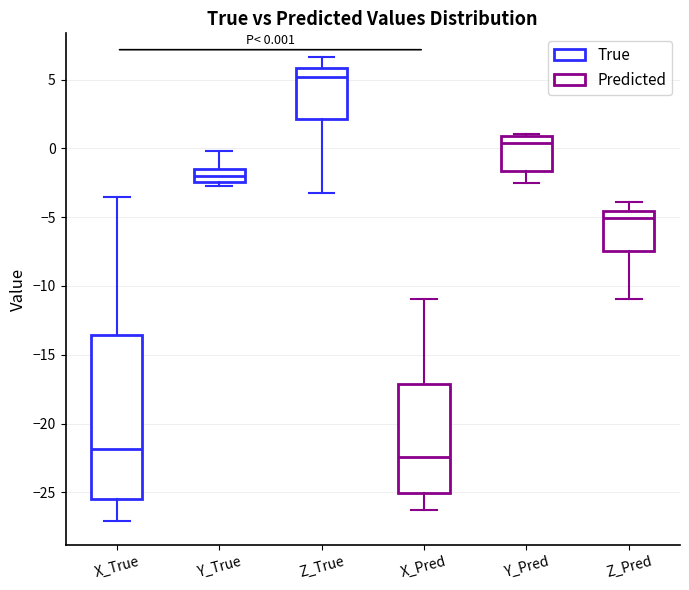

Comparing the boxes themselves (not the whiskers), which one is the tallest?

X_True